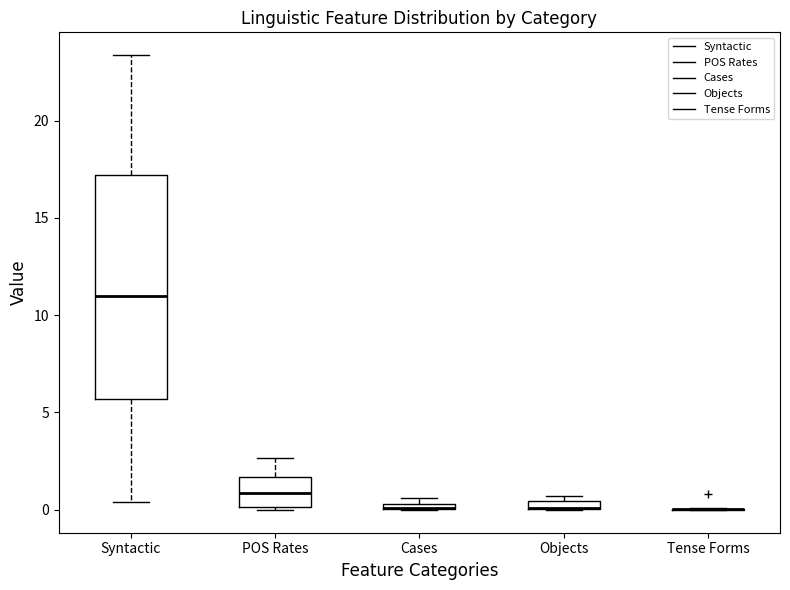

Where does the median line of the box for POS Rates sit on the y-axis? The values are not printed on the chart, so give them approximately, as read against the axis.

1.0